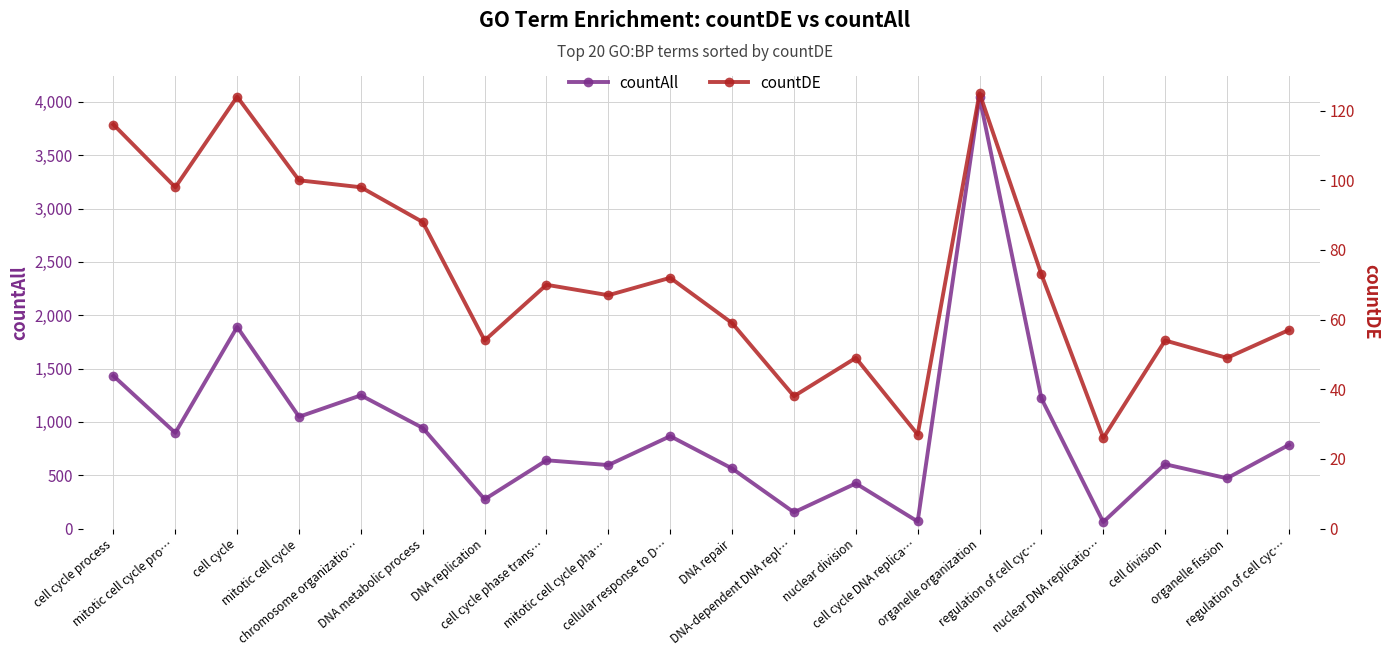

Between cell cycle DNA replica… and regulation of cell cyc…, which series saw the biggest shift?

countAll